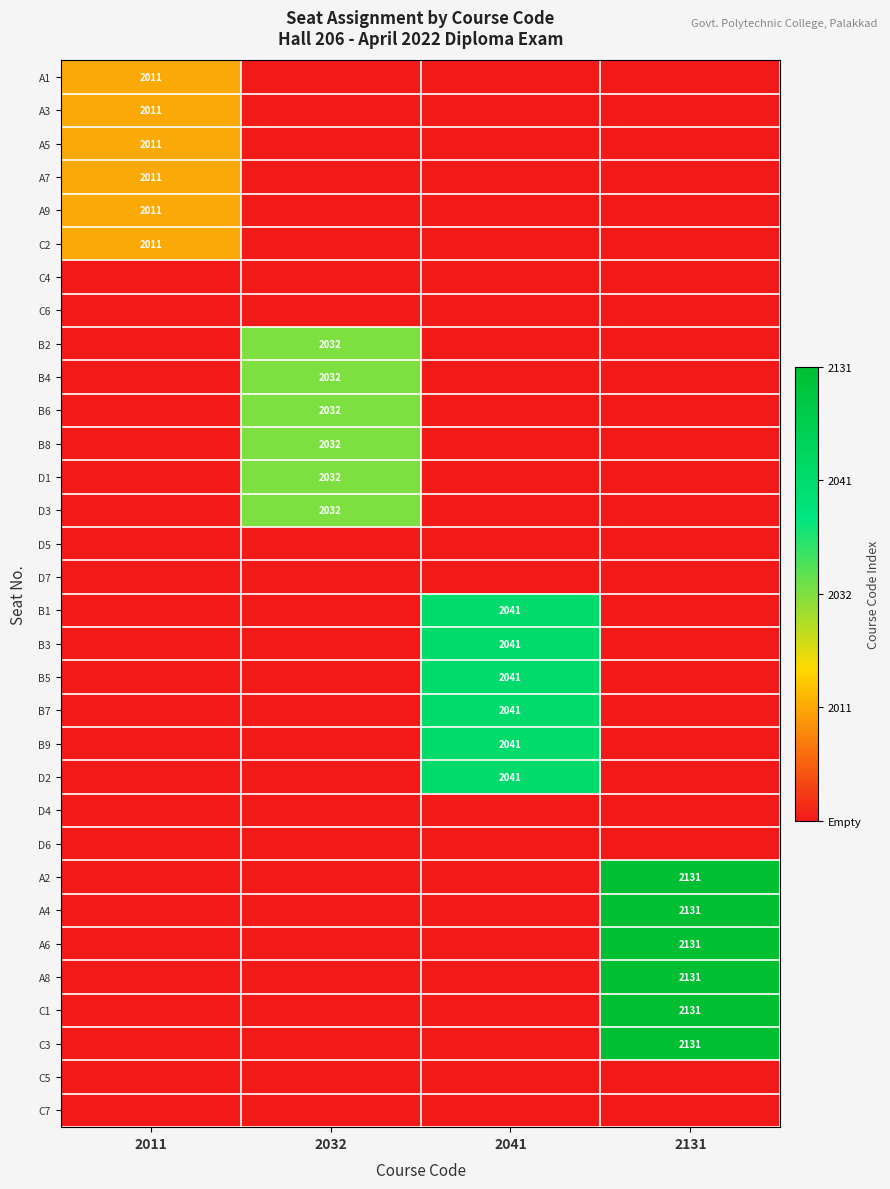

At how many categories does at least one series exceed 2?

2